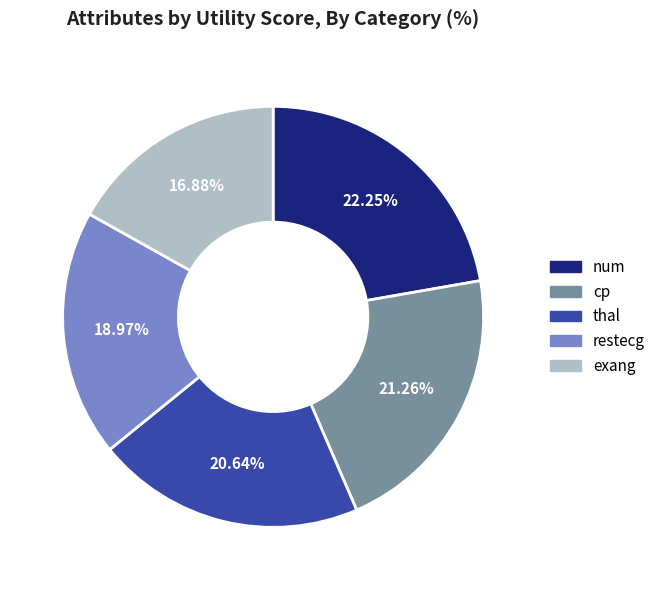

Between num and cp, which is larger?

num